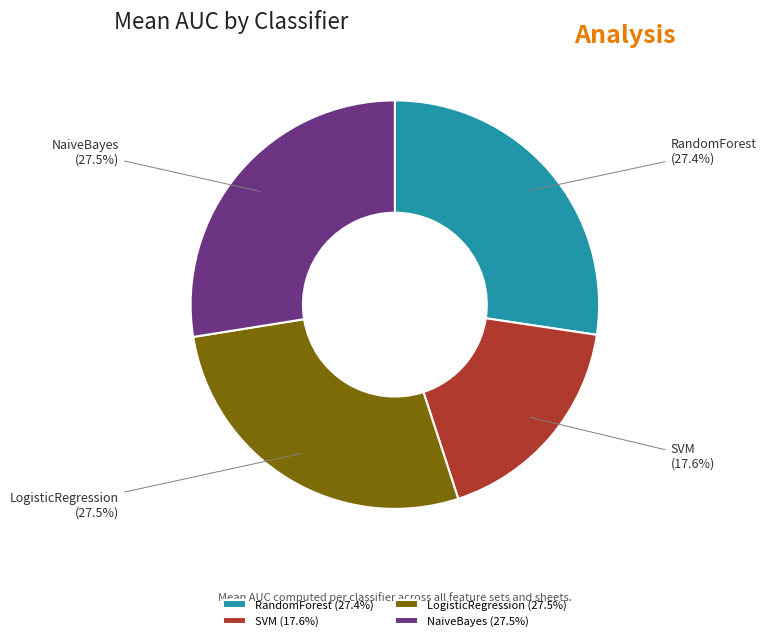

To the nearest percent, what portion does LogisticRegression represent?

28%